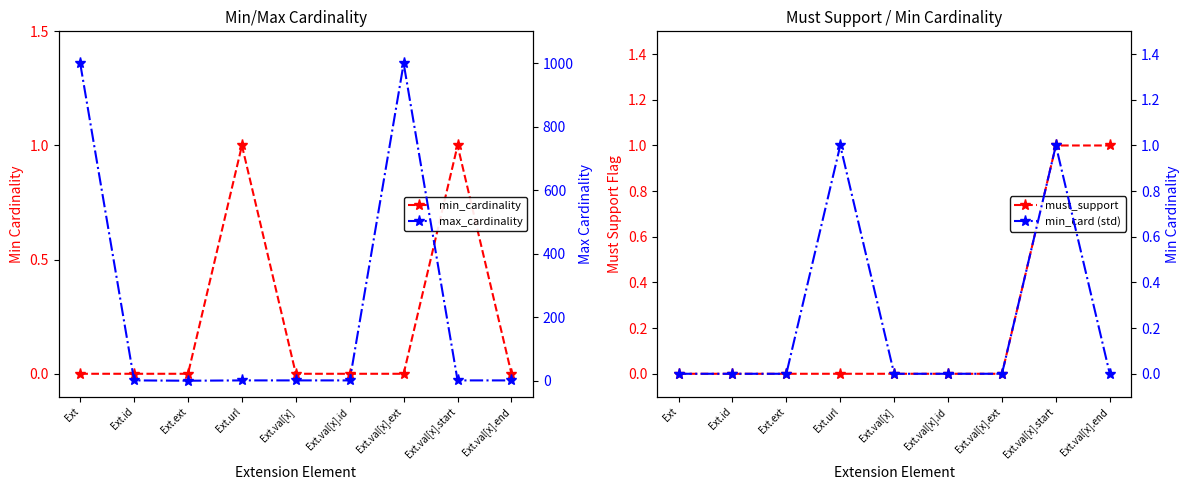

How many data points does each series have?

9